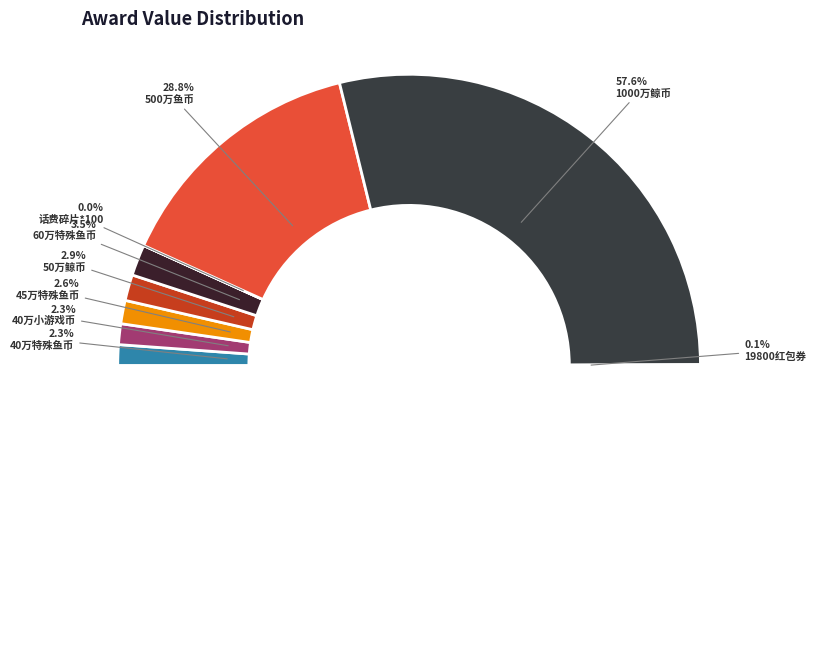

Is it true that 40万特殊鱼币 is 2% of the pie?

True